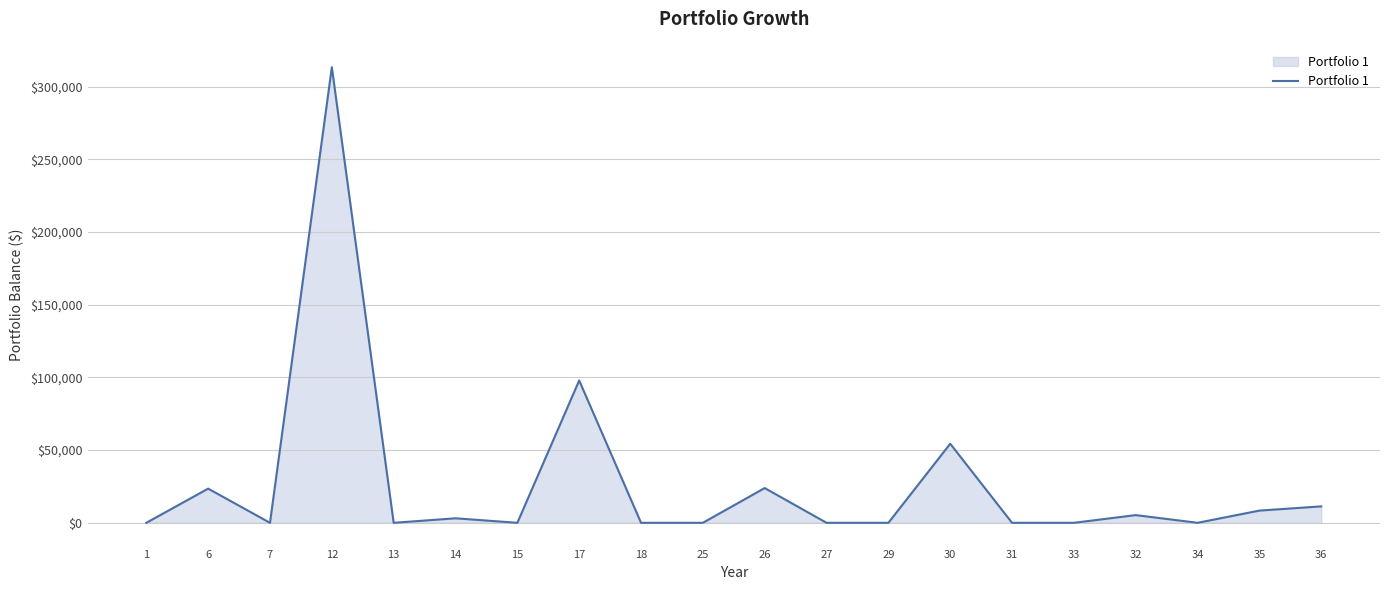

What is the maximum value shown in the chart?

313400